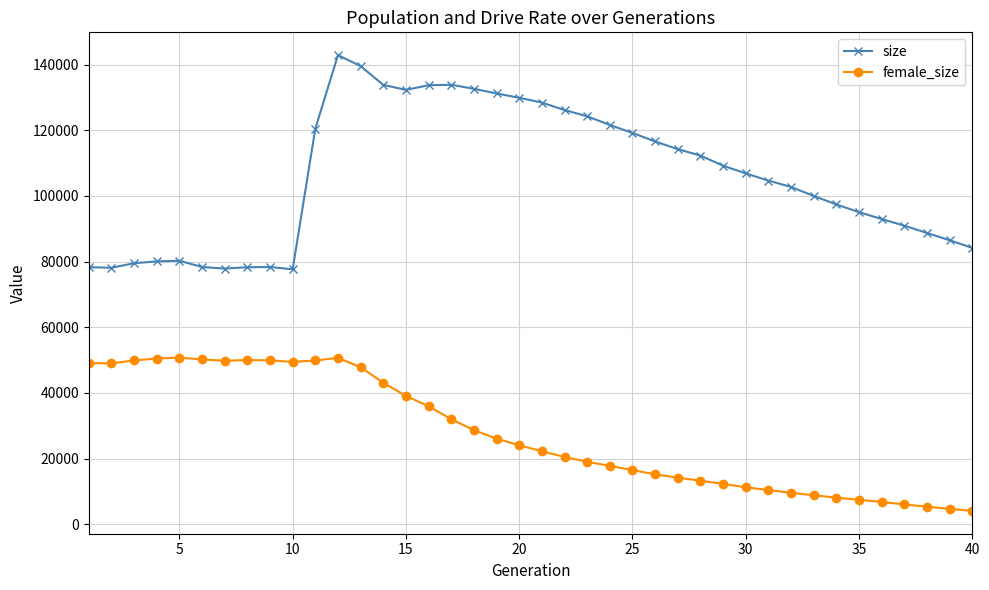

What is the sum of all size values?

4240024